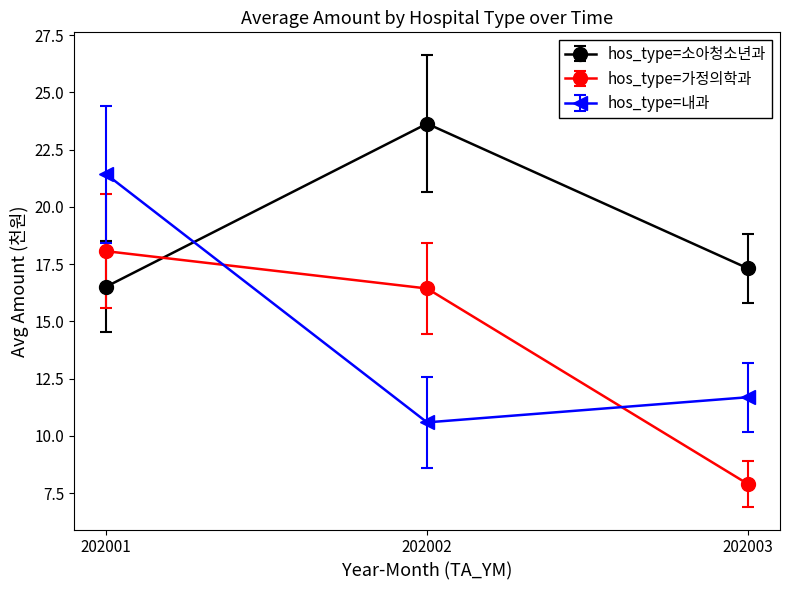

What value does the hos_type=소아청소년과 series have at 202002?

23.6